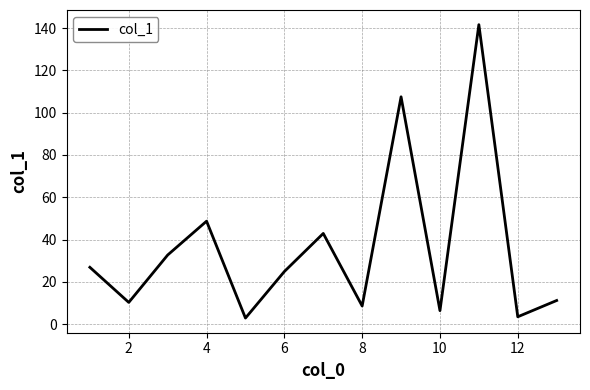

What is the maximum value shown in the chart?

141.6